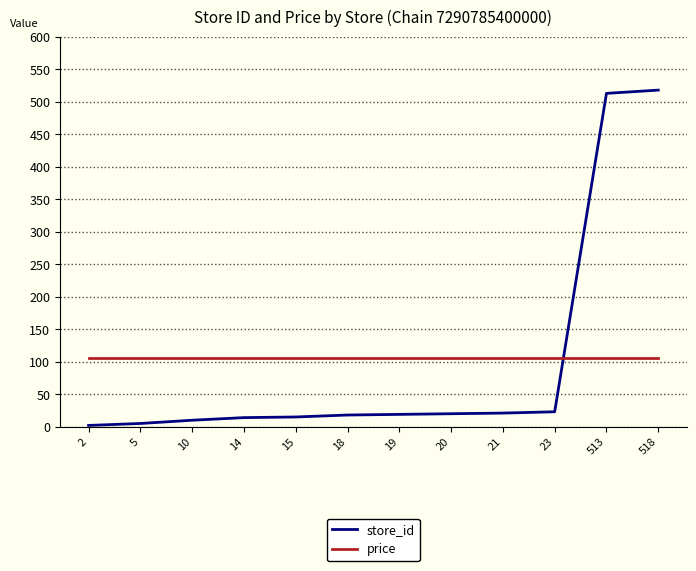

Where do store_id and price first cross each other?

23 and 513